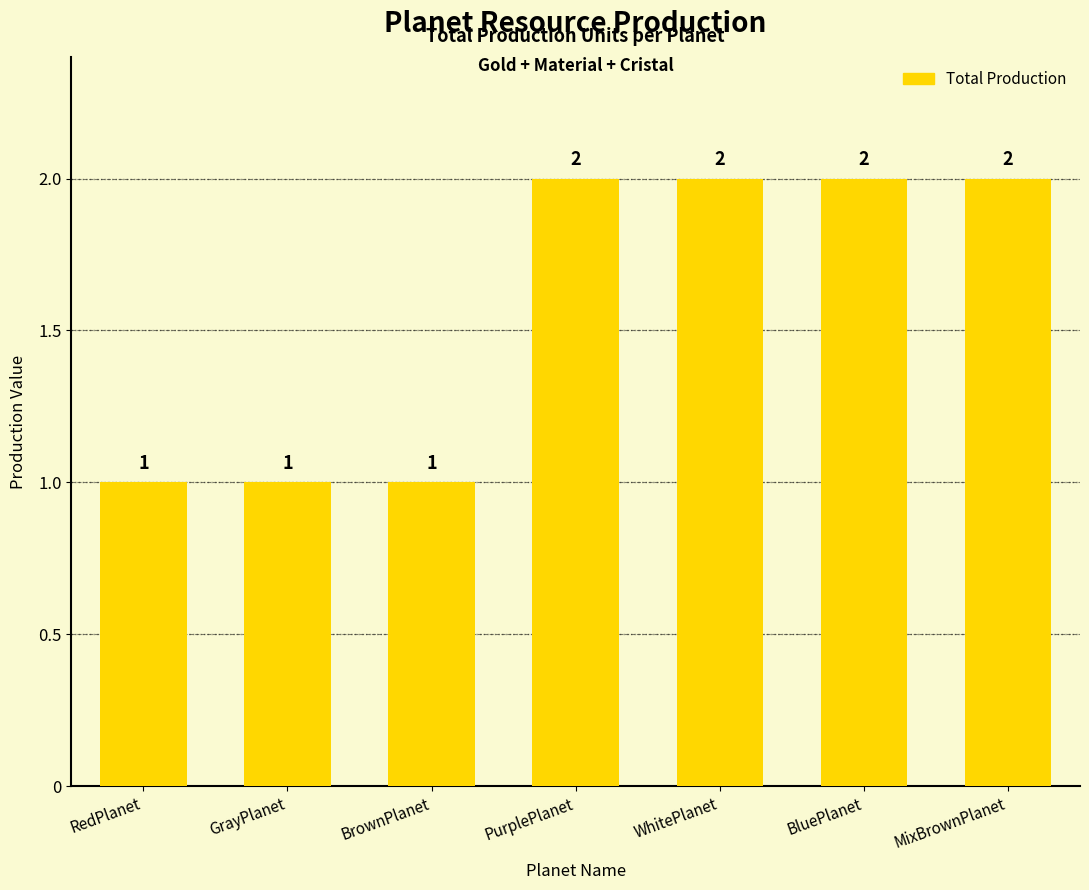

Reading left to right, transcribe all the data shown in this chart.

1	1	1	2	2	2	2